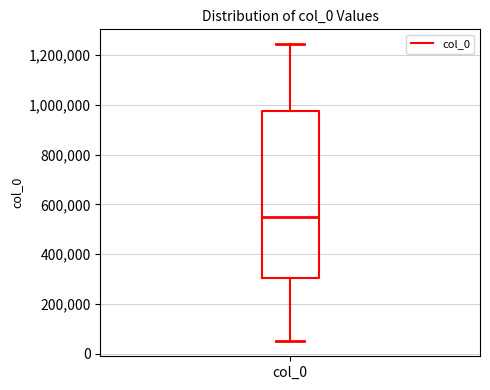

Transcribe this box plot: give where the median line is, the range the box spans, and where the two whiskers end, as read against the y-axis. The values are not printed on the chart, so give them approximately, as read against the axis.

median 540000, box 300000 to 980000, whiskers 40000 to 1240000